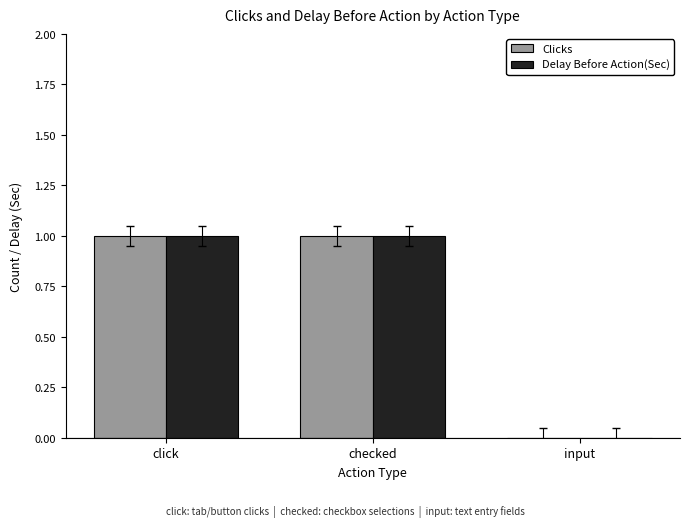

Reading left to right, what are all the values shown in this chart?

Clicks: click=1	checked=1	input=0
Delay Before Action(Sec): click=1	checked=1	input=0